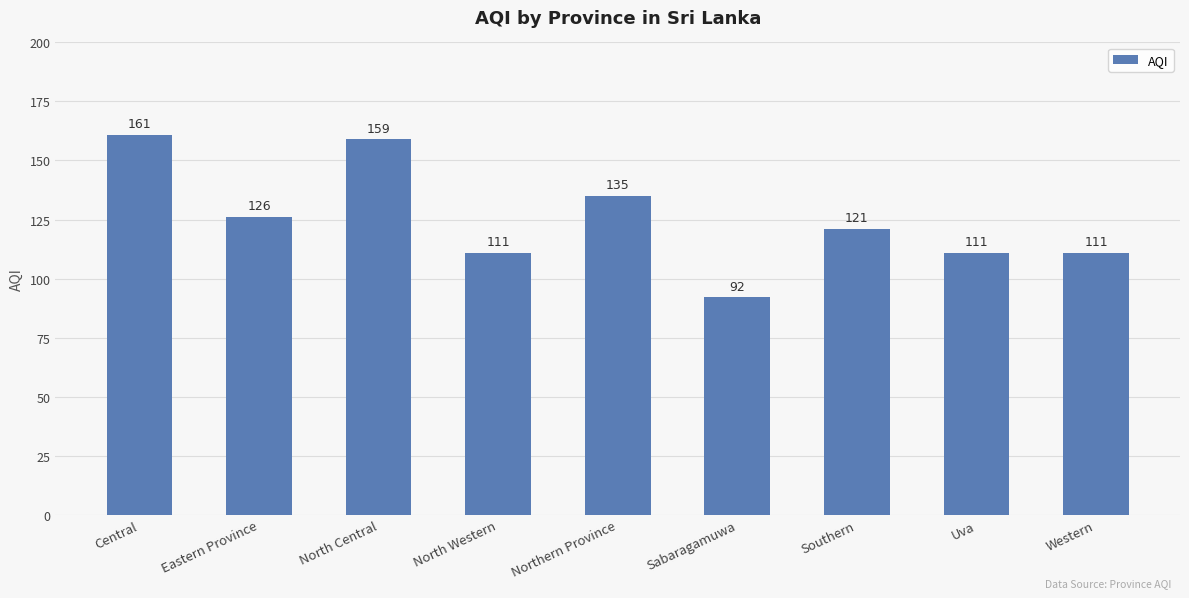

What is the difference between the maximum and second lowest values?

50